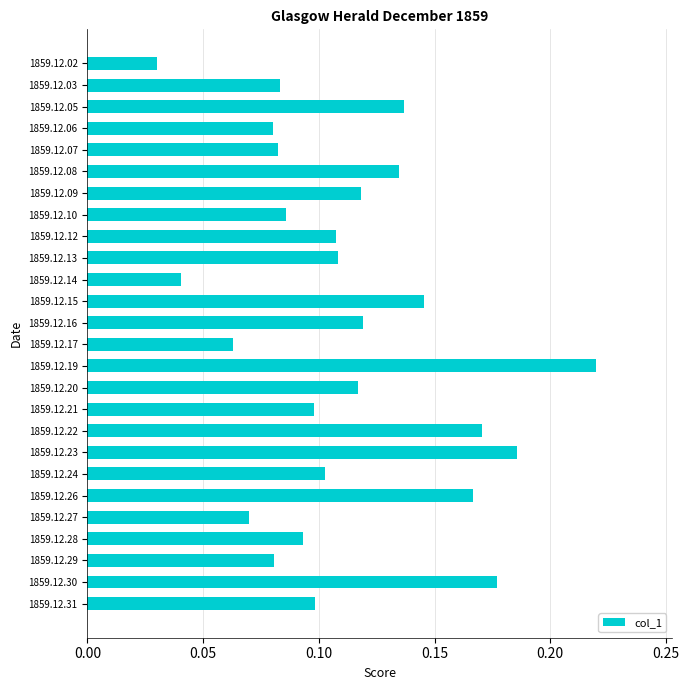

Is it true that the value at 1859.12.20 is 0.2?

False